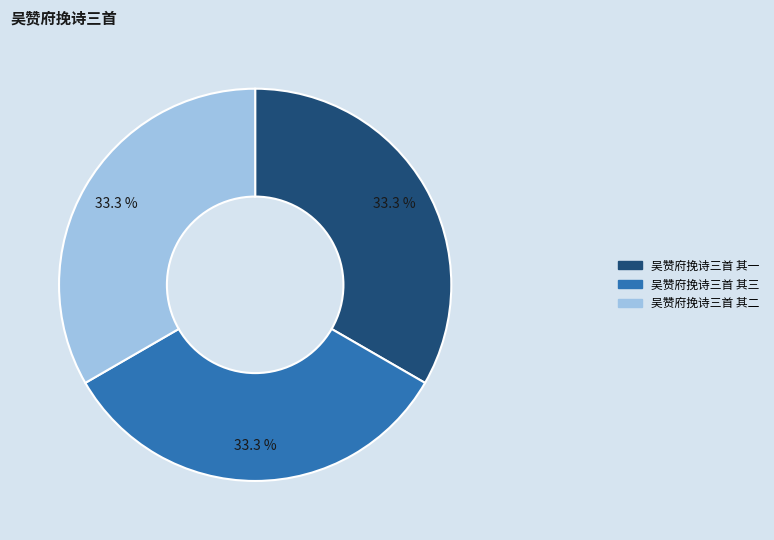

To the nearest percent, what portion does 吴赞府挽诗三首 其一 represent?

33%